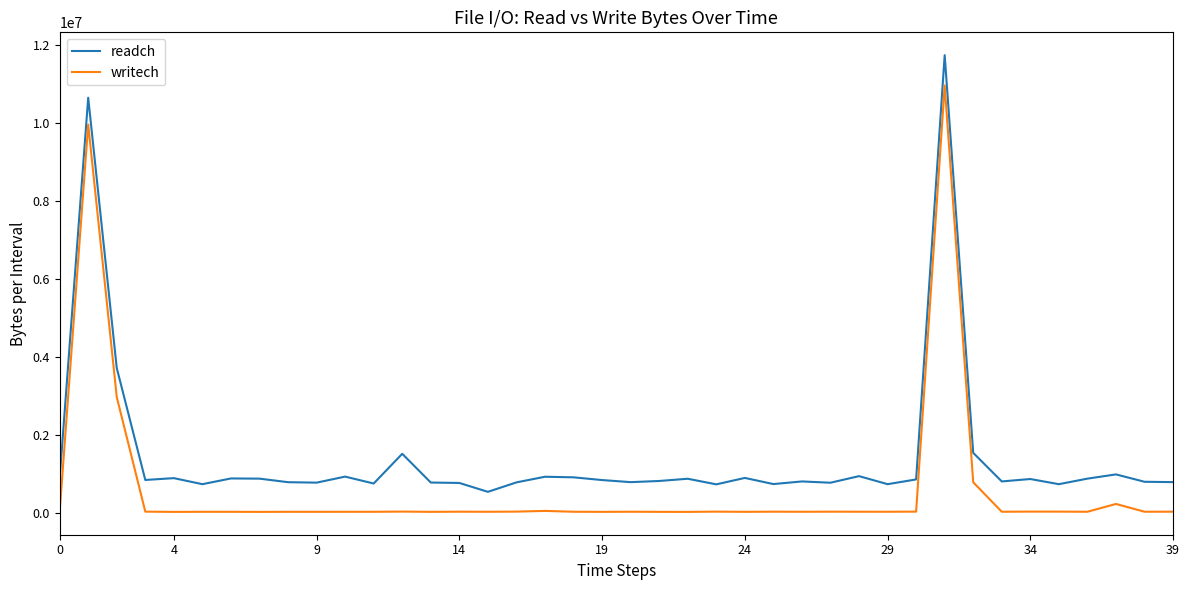

Rank the series by their maximum value, from highest to lowest.

readch, writech